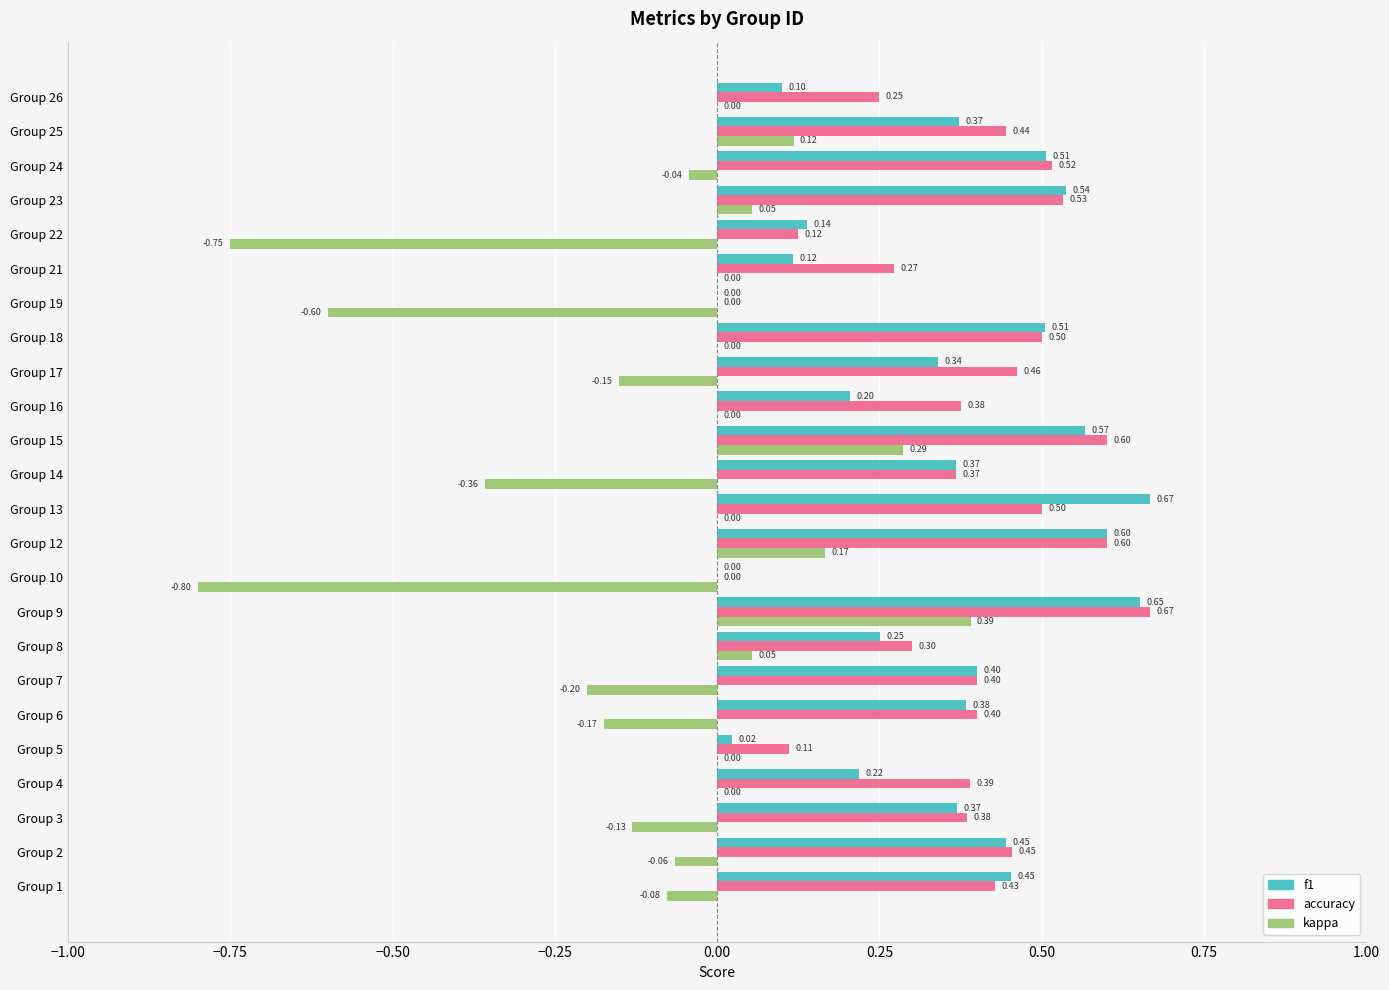

What is the sum of all f1 values?

8.2